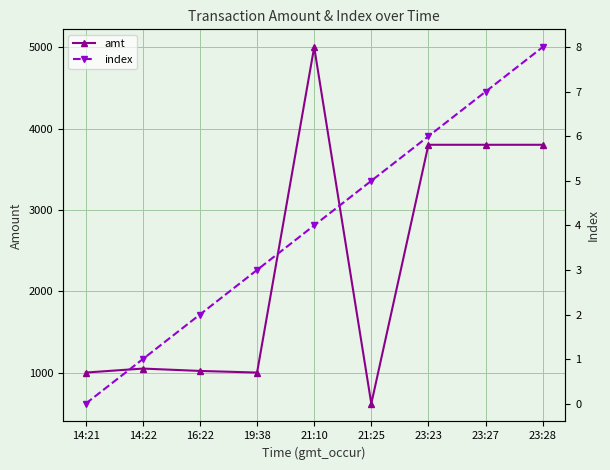

What is the value of the index point at the 7th from the left?

6